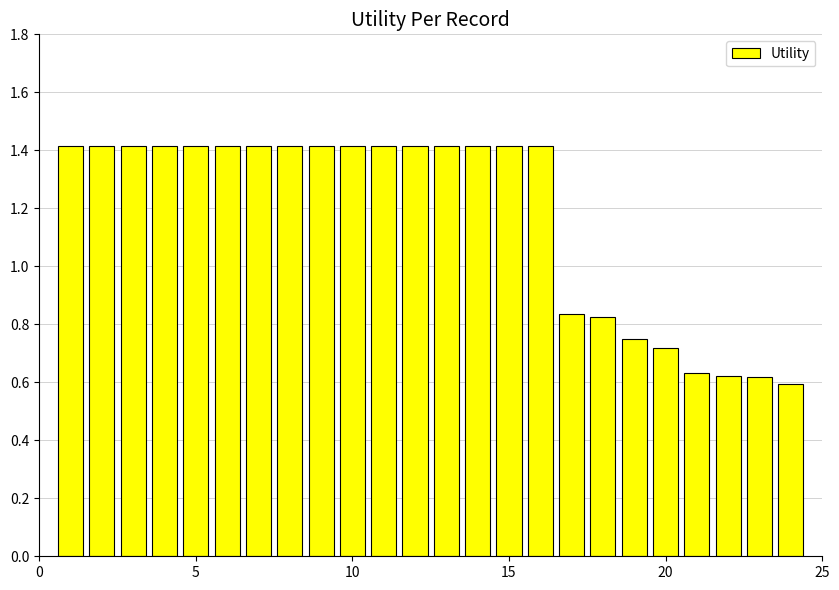

What is the greatest value displayed?

1.4